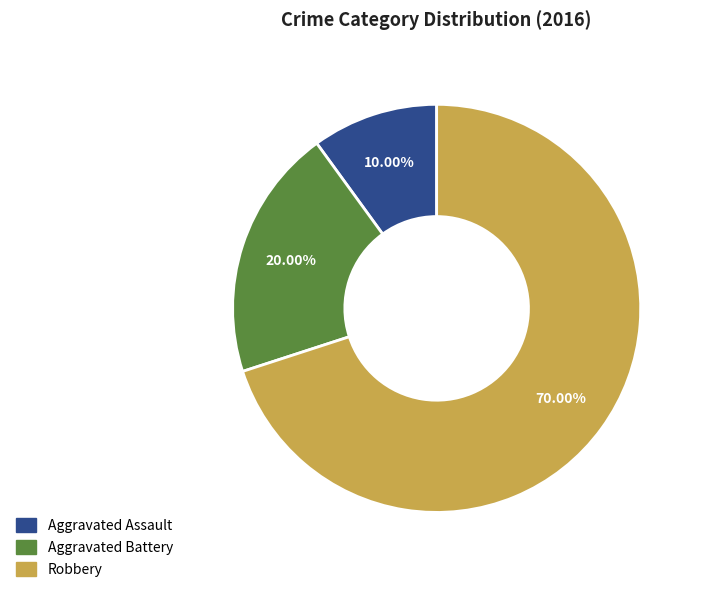

To the nearest percent, what is the difference between the Robbery and Aggravated Battery slice percentages?

50%